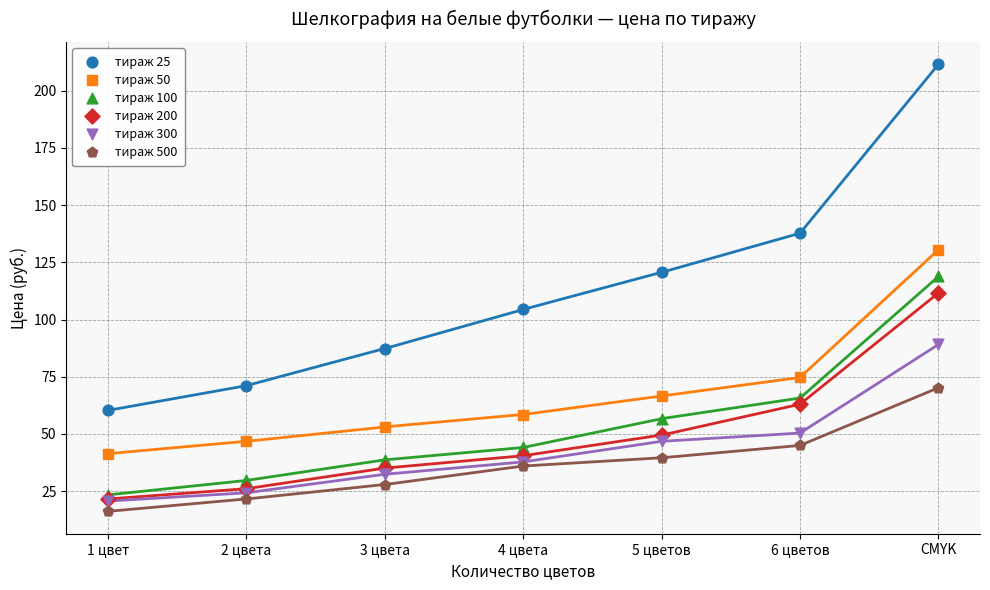

What are all the series names shown in the legend?

тираж 25, тираж 50, тираж 100, тираж 200, тираж 300, тираж 500